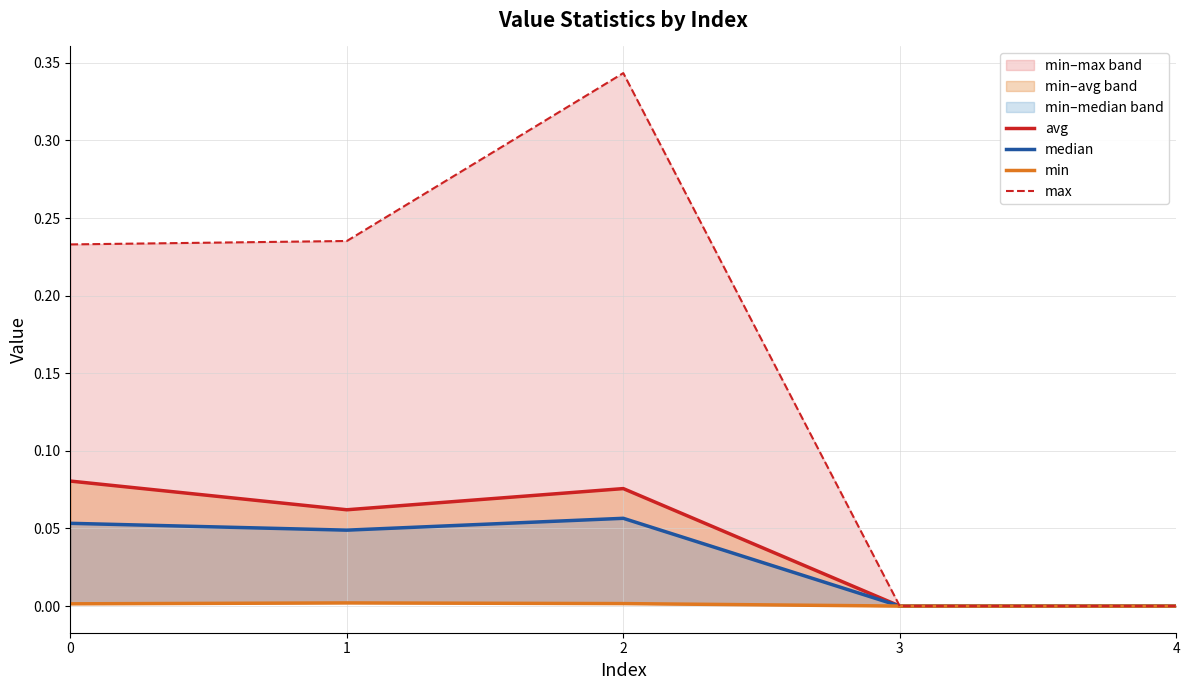

Which has a higher value, 2 or 4?

2